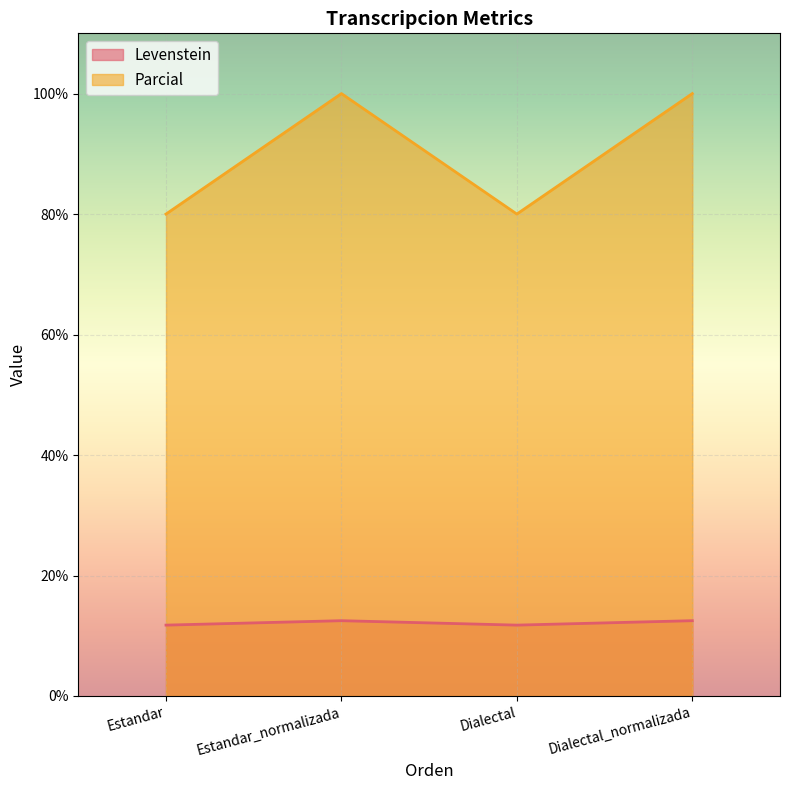

True or false: Parcial and Levenstein intersect in this chart.

False